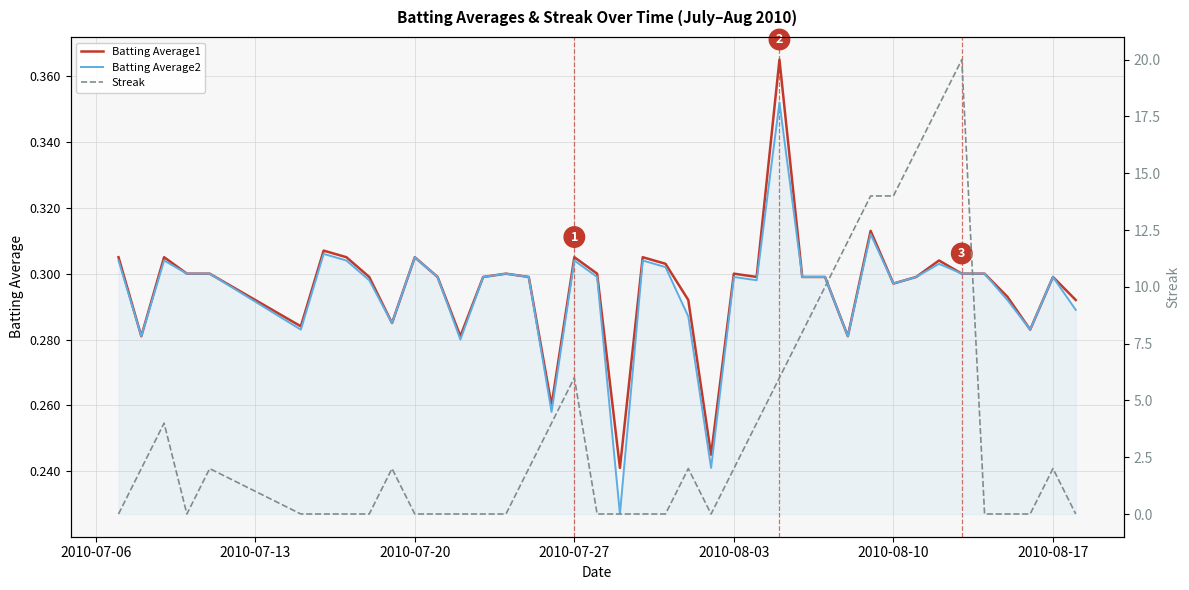

How many data points in Streak are above 2?

13